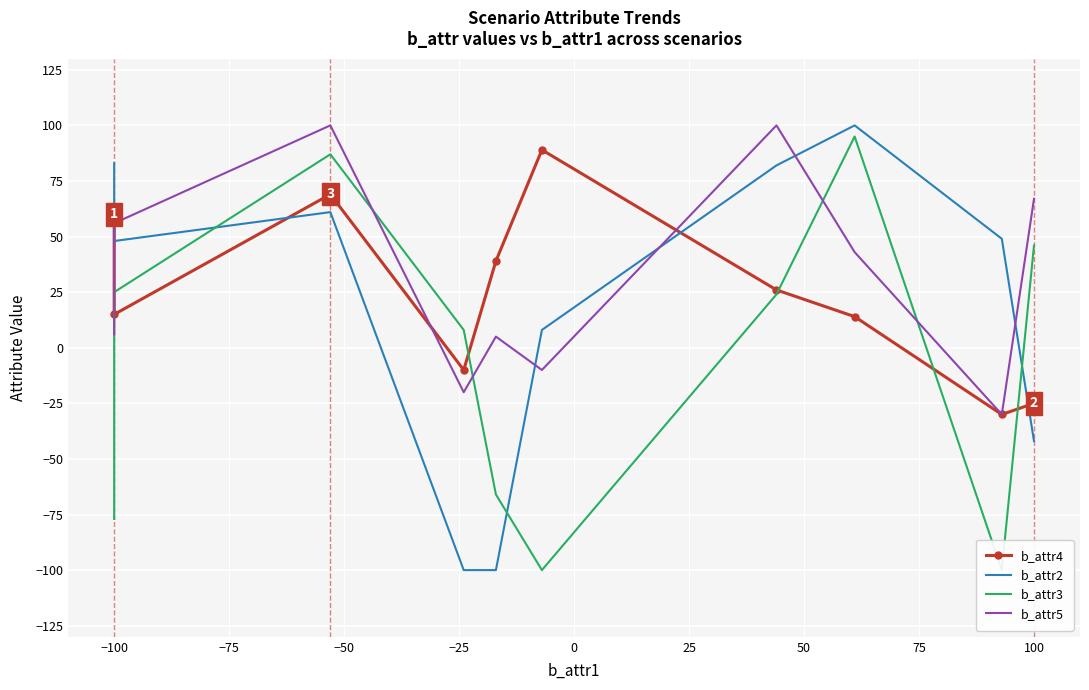

True or false: b_attr2 has more than 1 points higher than both neighbors.

True